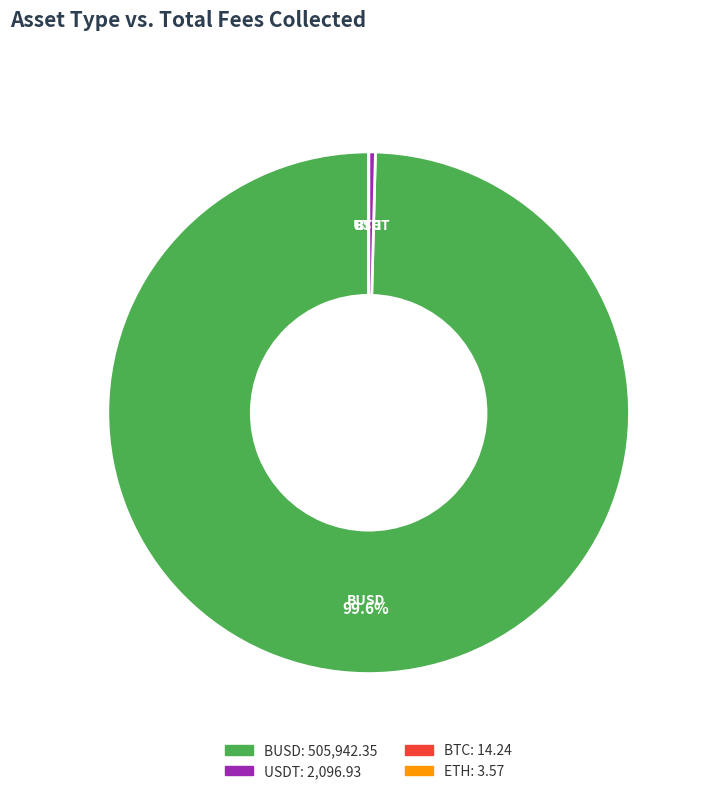

Which slice represents more than half of the pie?

BUSD